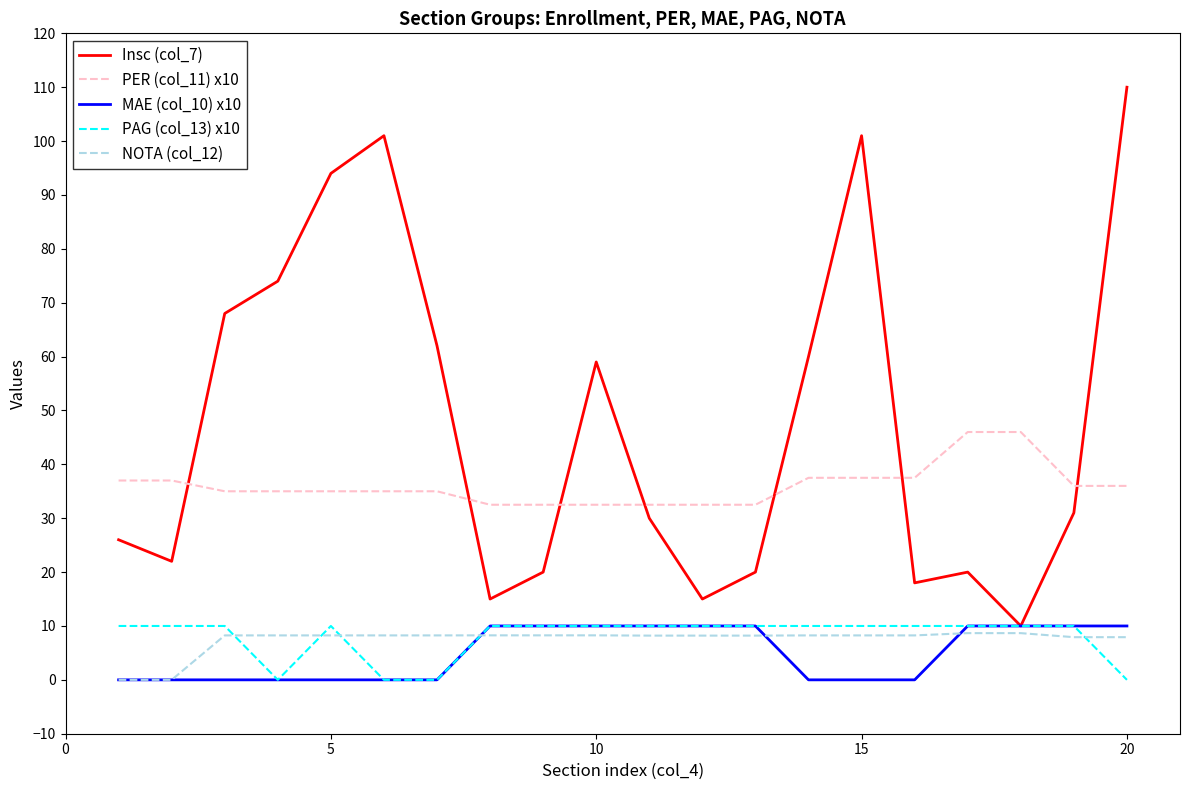

True or false: PER (col_11) x10 and MAE (col_10) x10 cross at least once.

False